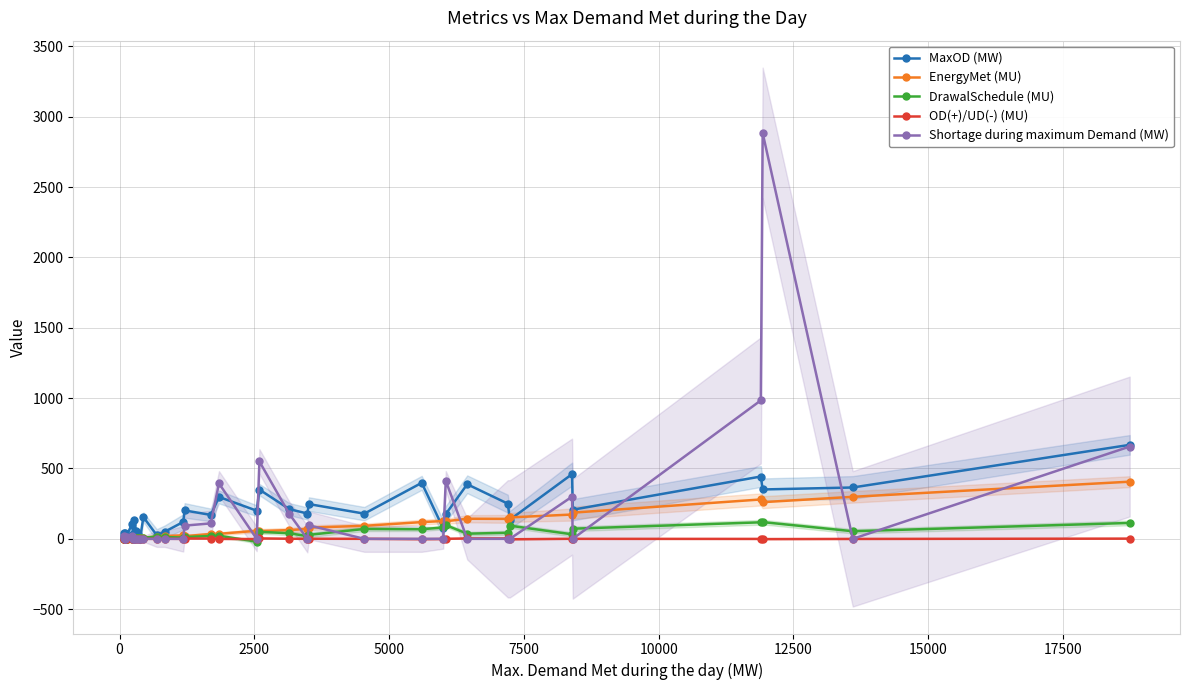

True or false: DrawalSchedule (MU) has more than 2 points higher than both neighbors.

True